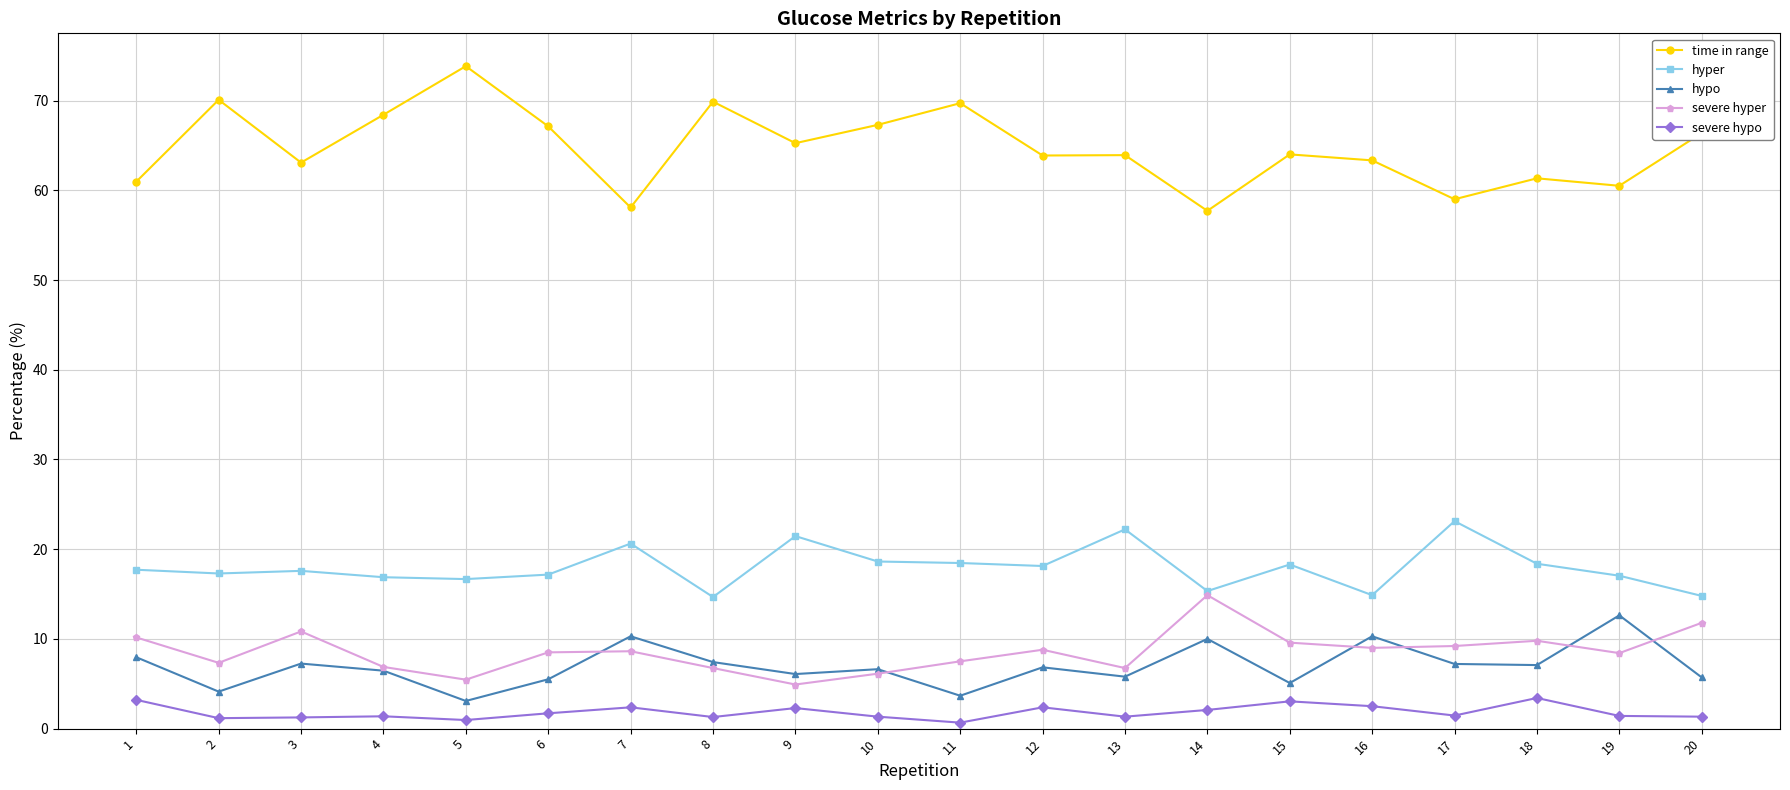

The hyper series shows 21.5 at 9. True or false?

True